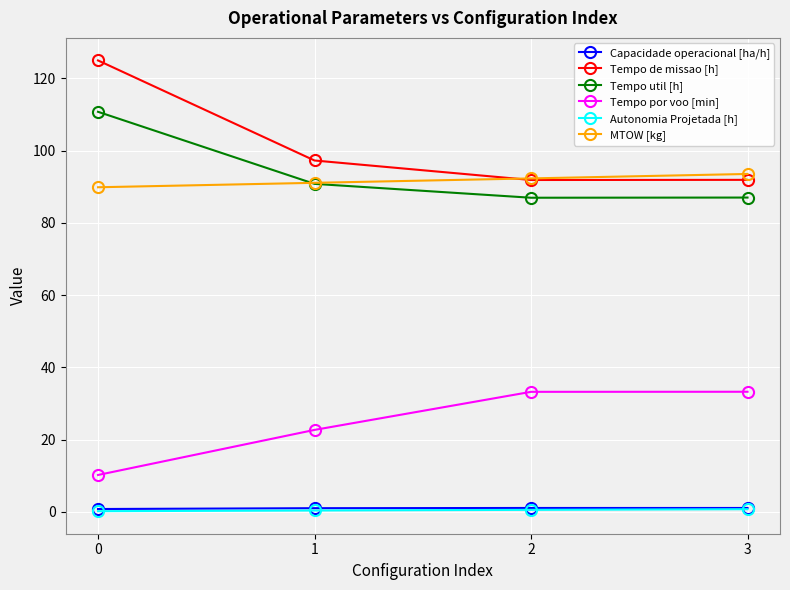

What are all the series names shown in the legend?

Capacidade operacional [ha/h], Tempo de missao [h], Tempo util [h], Tempo por voo [min], Autonomia Projetada [h], MTOW [kg]